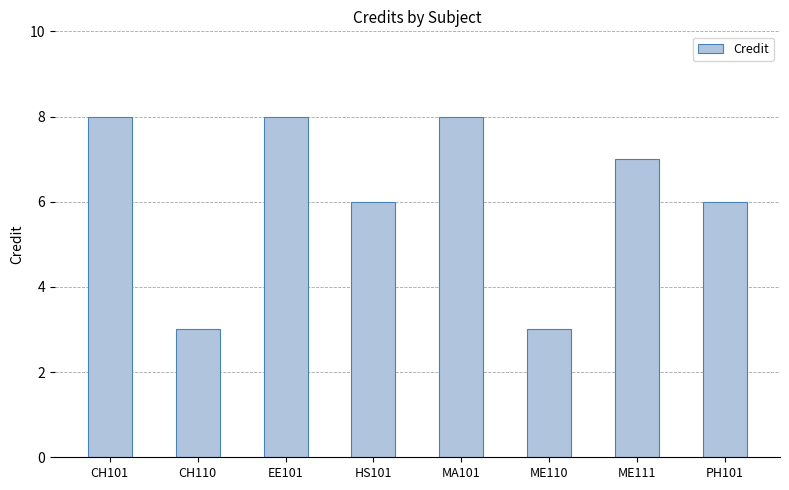

Is it true that the value at MA101 is 3?

False